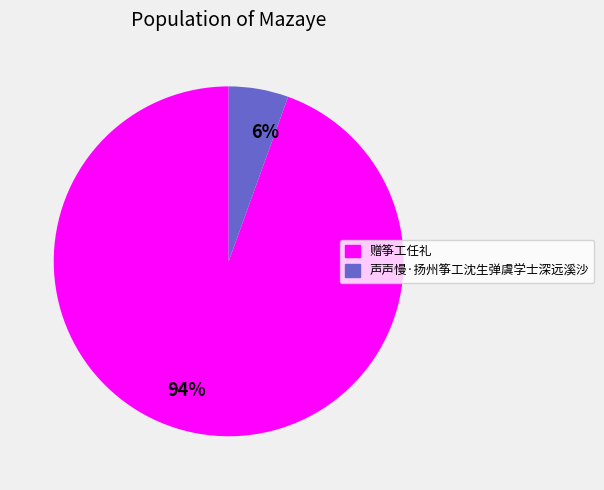

True or false: 赠筝工任礼 accounts for 94% of the total.

True